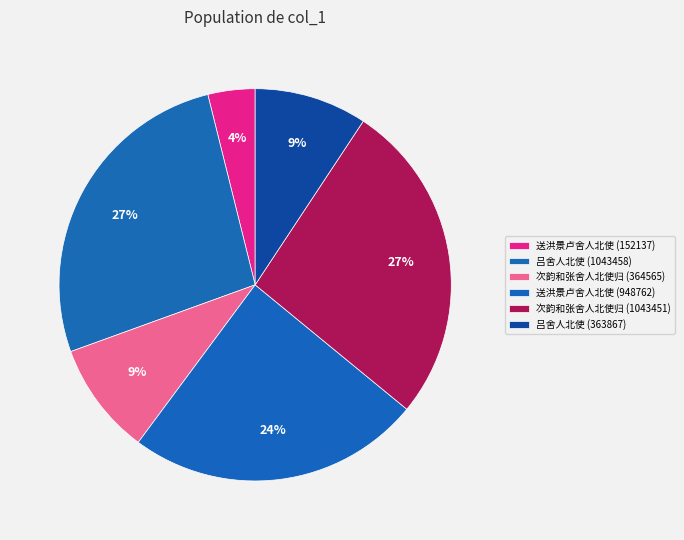

How many segments does this pie chart have?

6